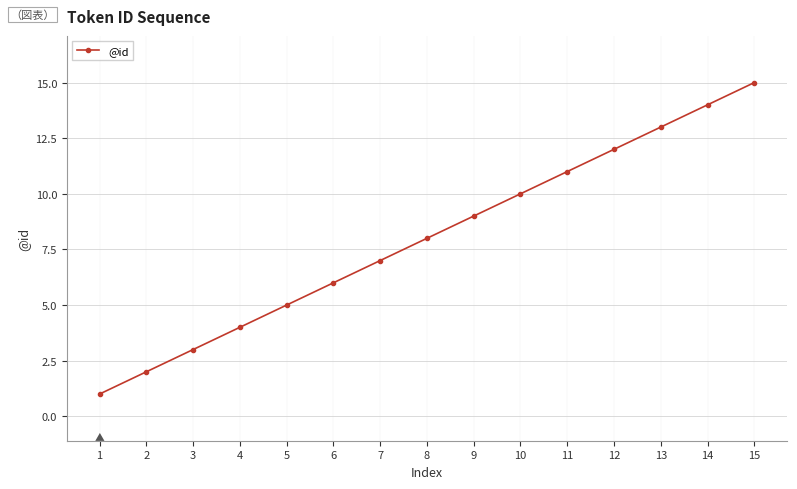

The value at 10 is 10. True or false?

True